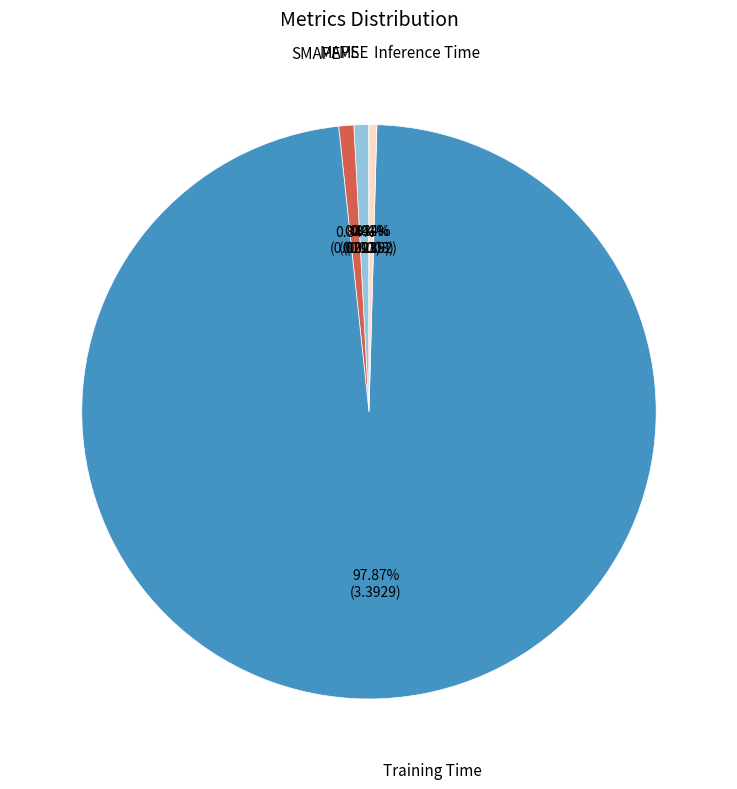

Is there any slice that represents more than half of the pie?

Yes